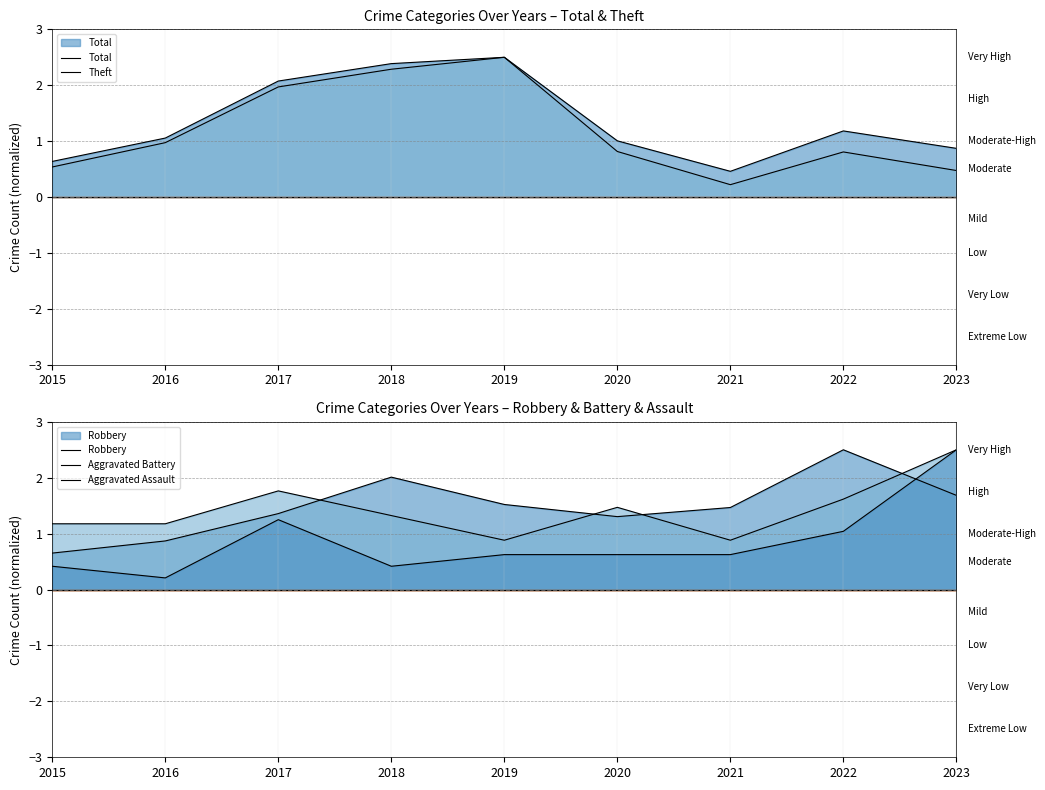

How many distinct data groups are displayed?

5